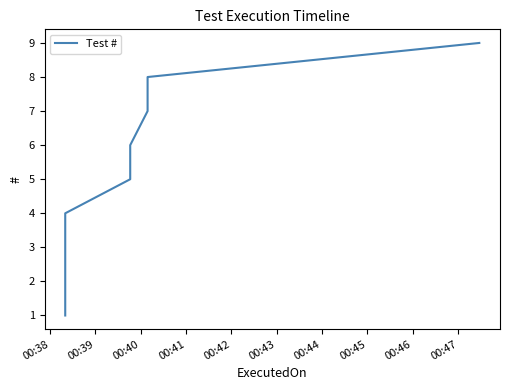

What is the average value?

5